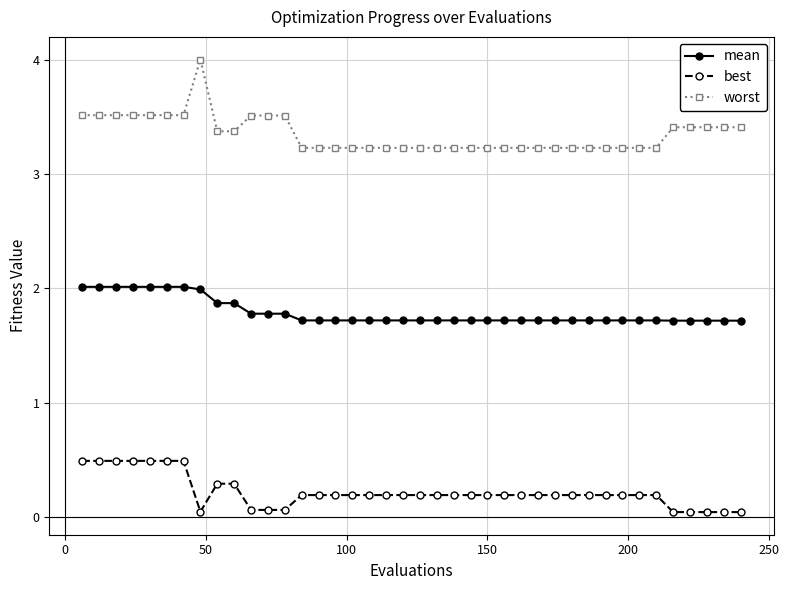

At how many categories does at least one series exceed 1?

40